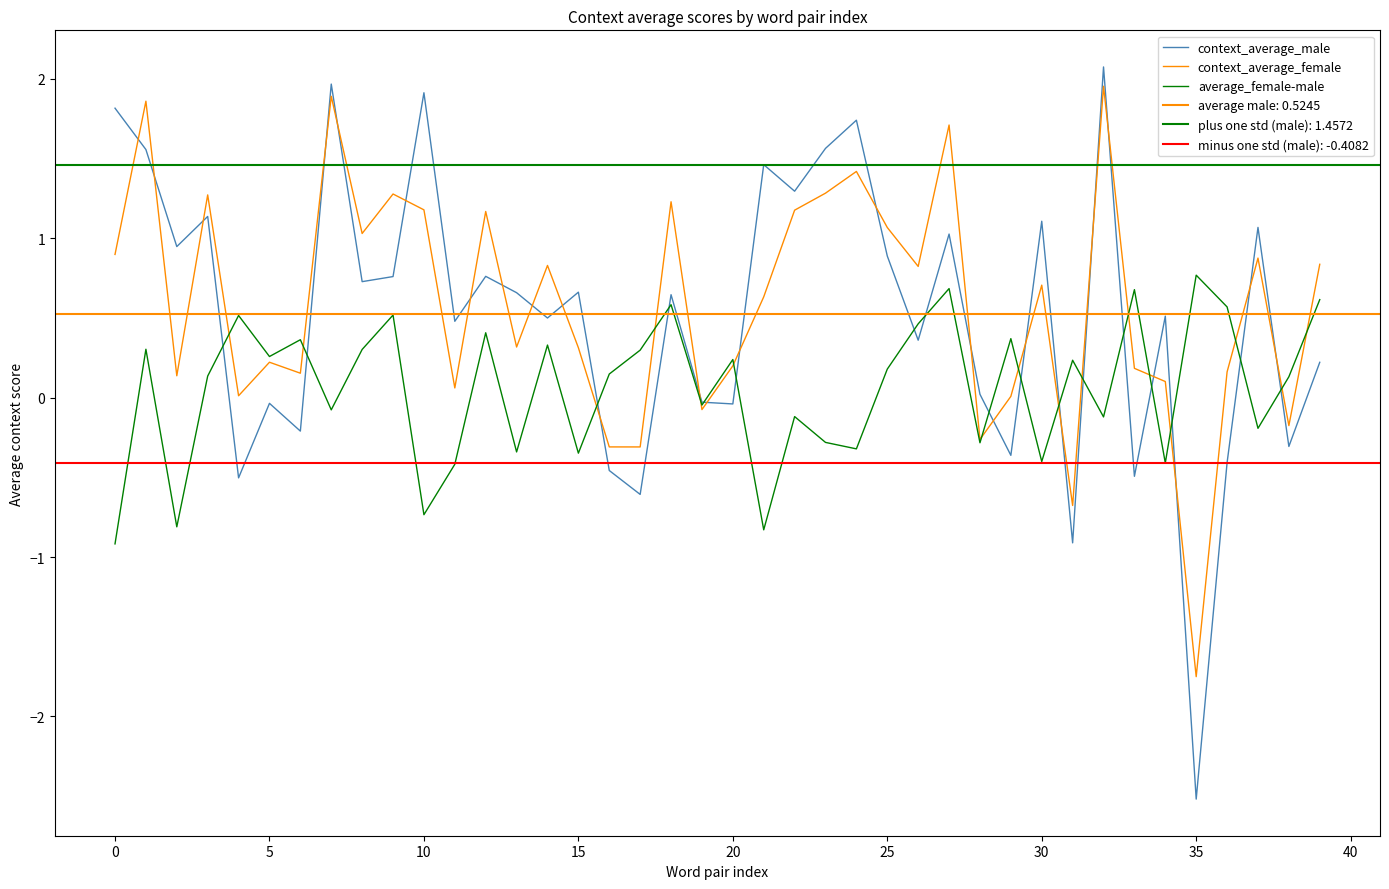

Rank the series at 18 from lowest to highest value.

average_female-male, context_average_male, context_average_female